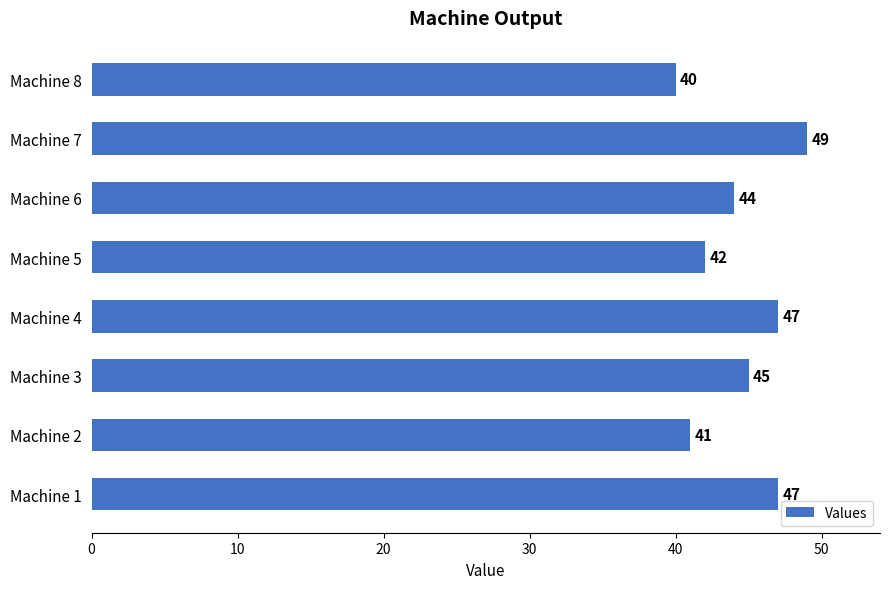

What is the change in value from Machine 2 to Machine 4?

+6